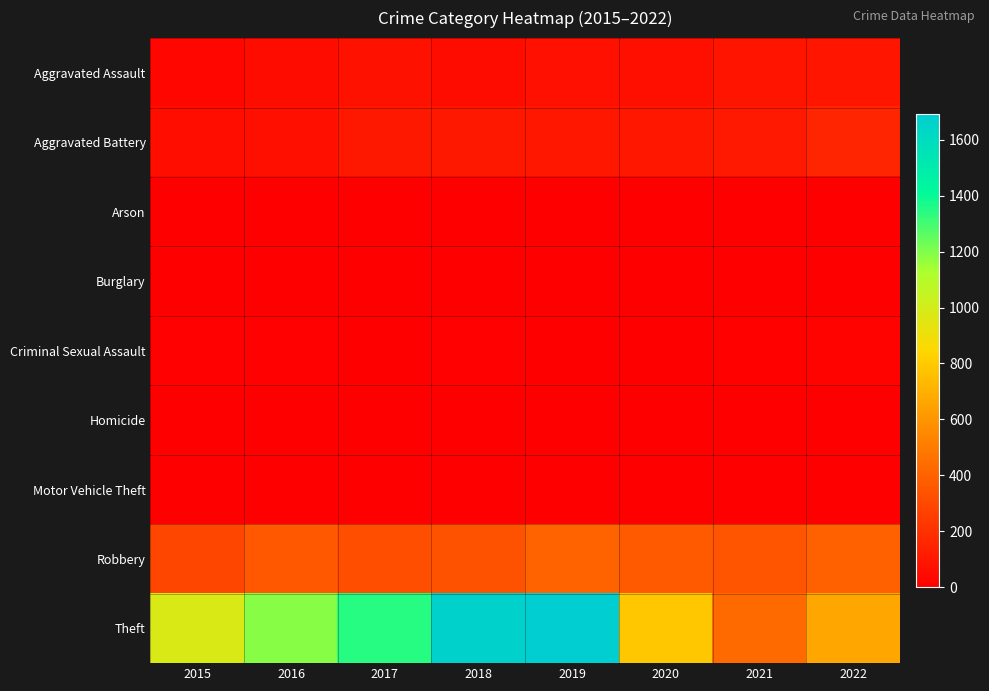

Between 2019 and 2021, which is larger?

2021